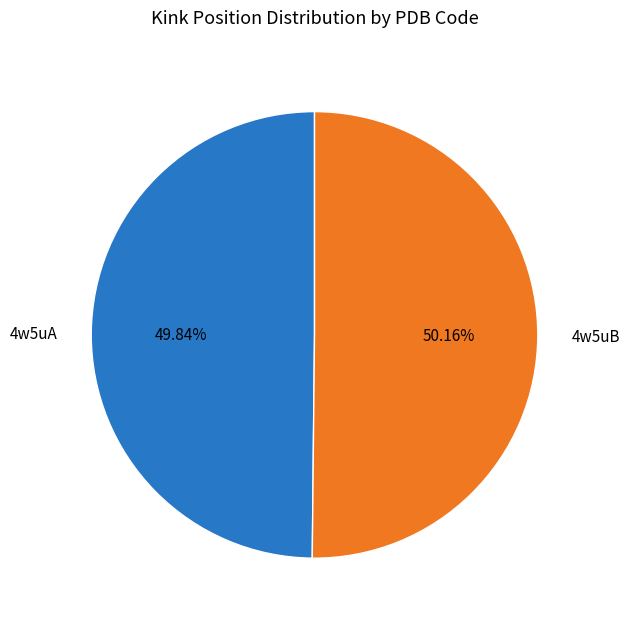

To the nearest percent, what is the average slice percentage?

50%